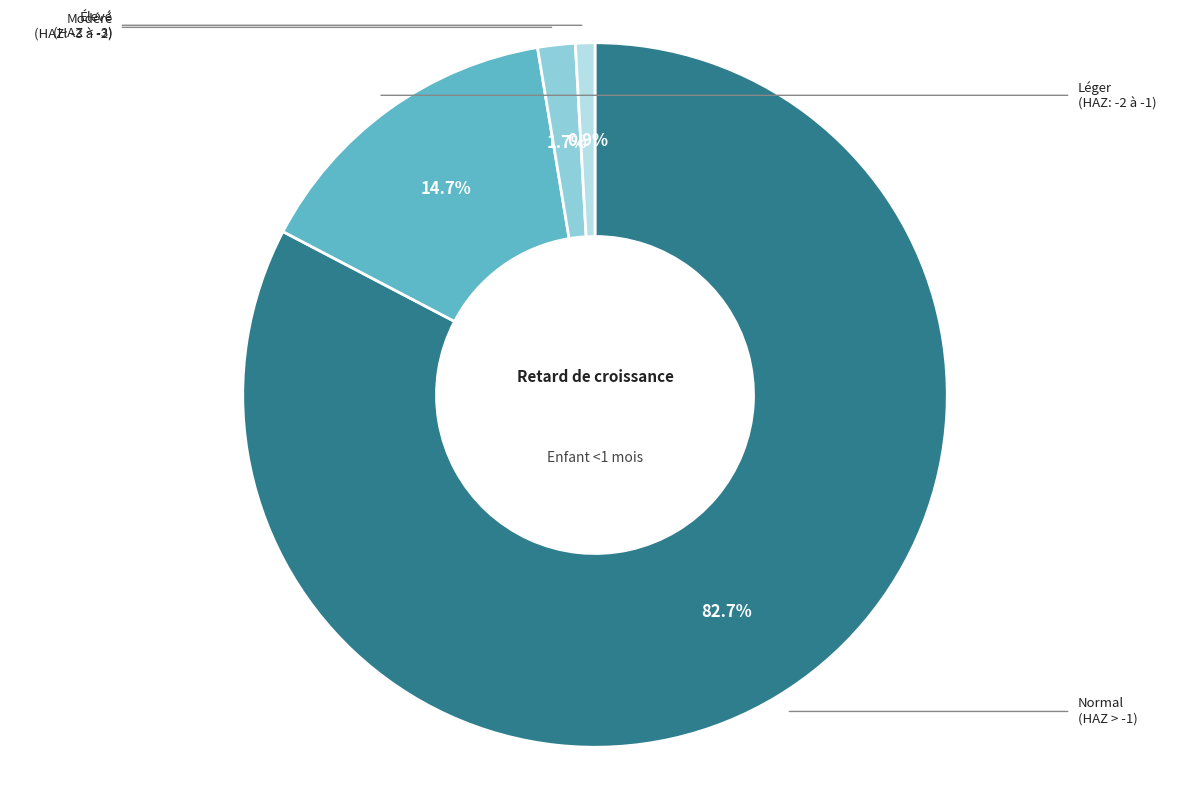

Count the number of slices in the pie.

4